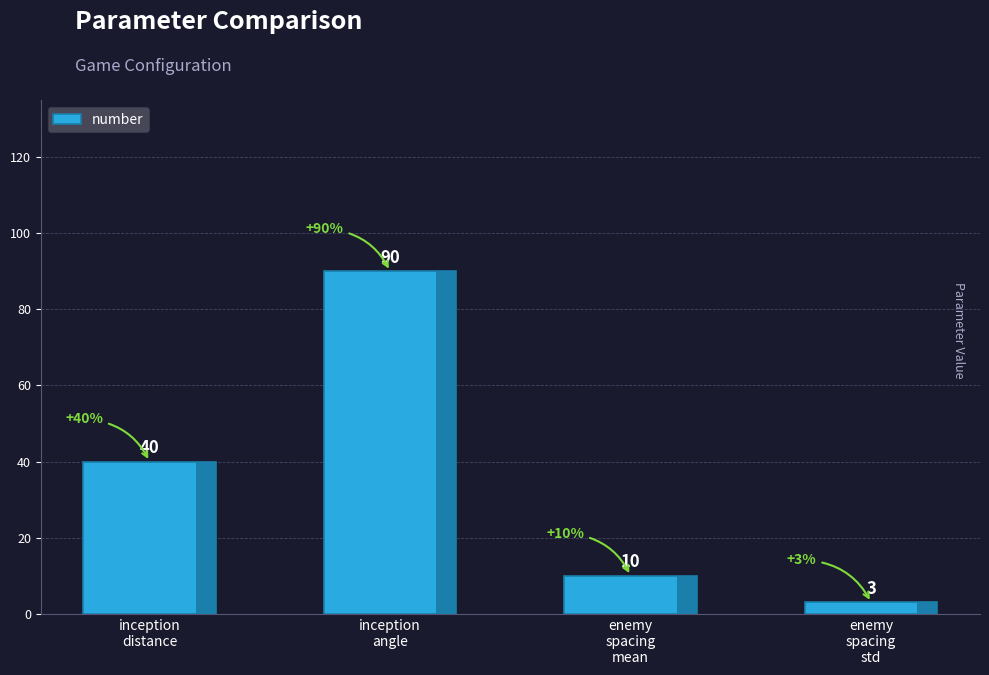

What position from the right is enemy
spacing
mean?

2